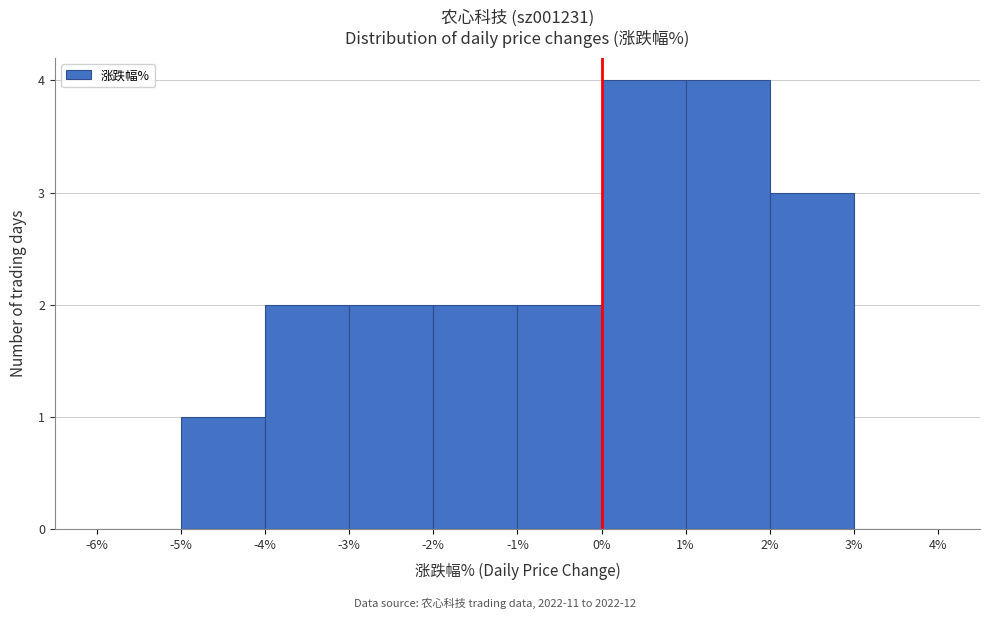

Reading left to right, transcribe this chart: for each bar, give the range it covers on the x-axis and its height. The values are not printed on the chart, so give them approximately, as read against the axis.

-6% to -5%: 0
-5% to -4%: 1
-4% to -3%: 2
-3% to -2%: 2
-2% to -1%: 2
-1% to 0%: 2
0% to 1%: 4
1% to 2%: 4
2% to 3%: 3
3% to 4%: 0